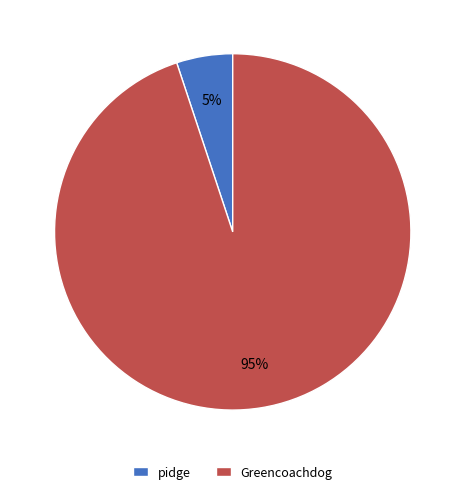

How many slices are in this pie chart?

2